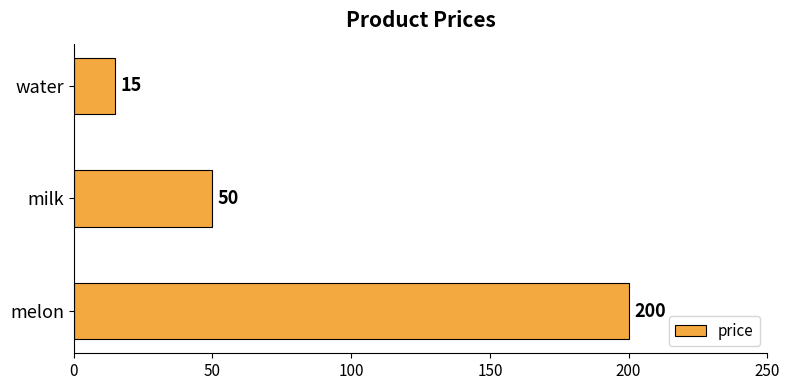

Which category has the highest value across all series?

melon